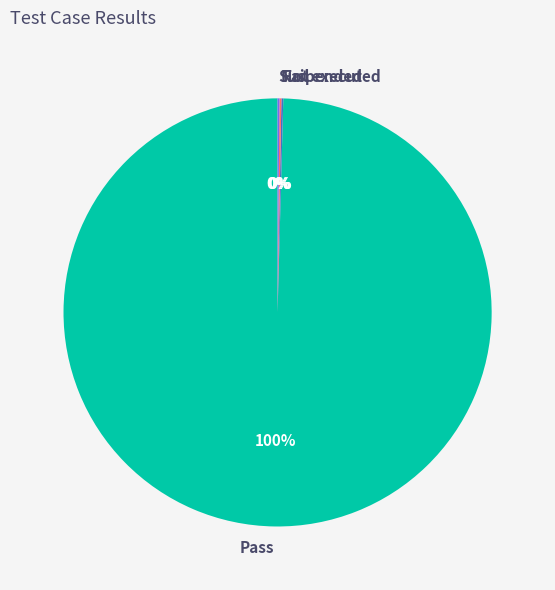

To the nearest percent, what portion does Pass represent?

100%